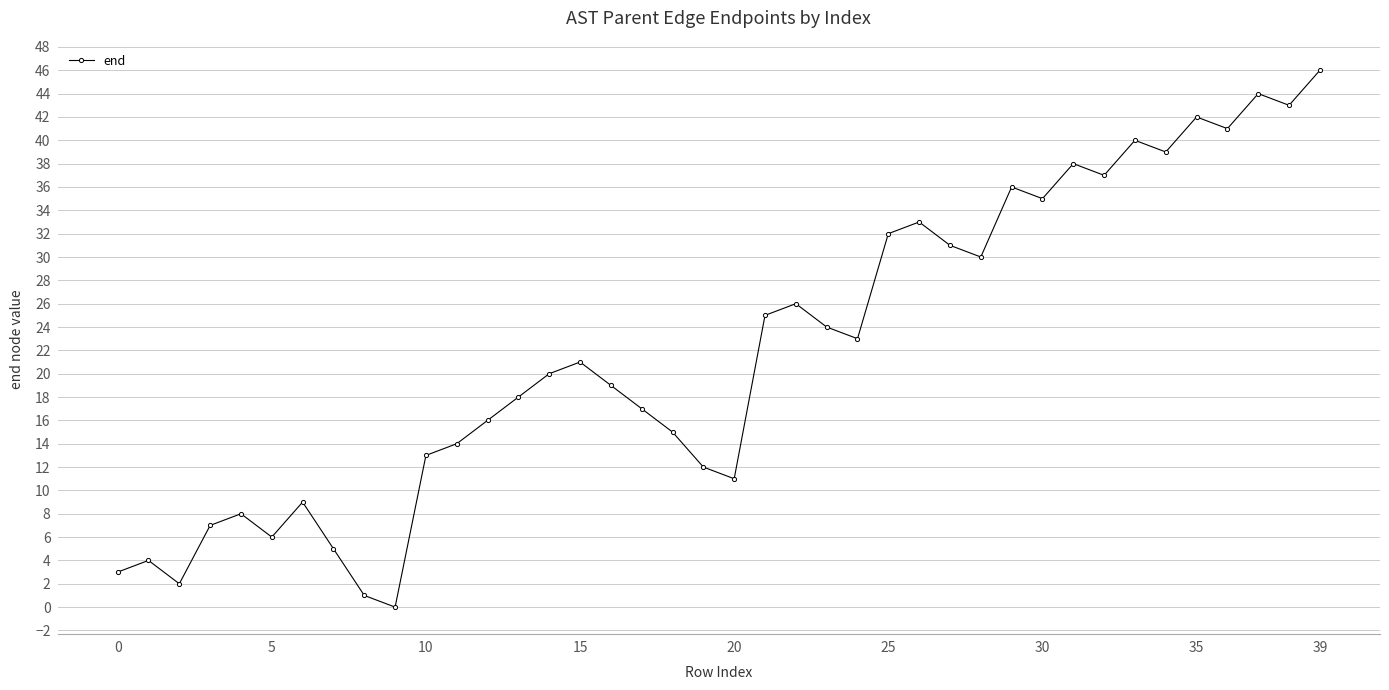

Does the chart display data point markers on the line(s)?

Yes